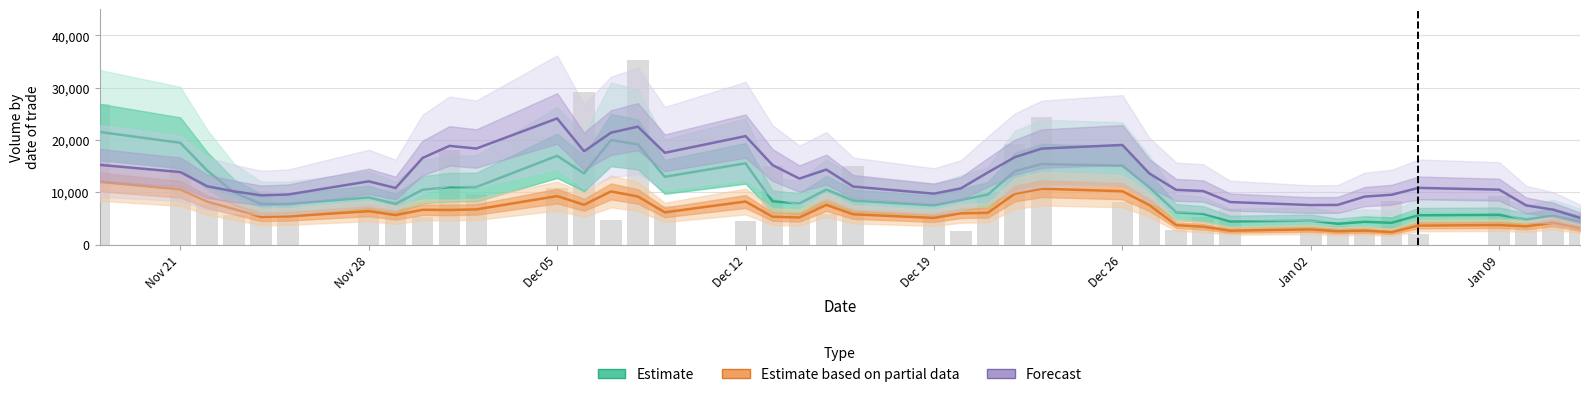

Is the value of Volume (raw) at Jan 02 greater than the value of Forecast (center) at 9?

No